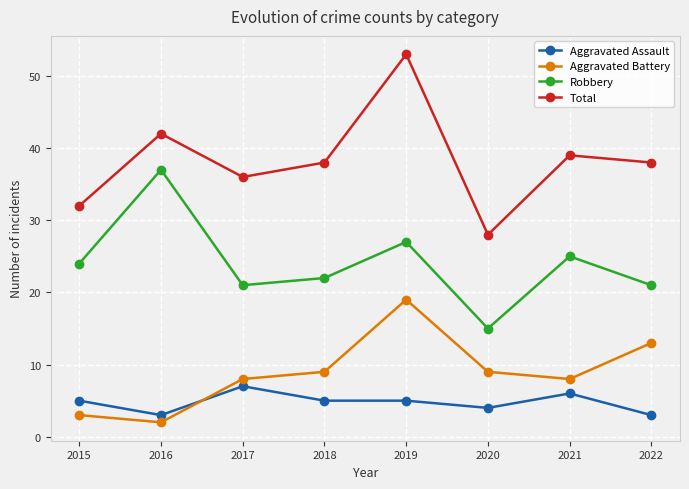

True or false: Robbery and Aggravated Battery cross at least once.

False